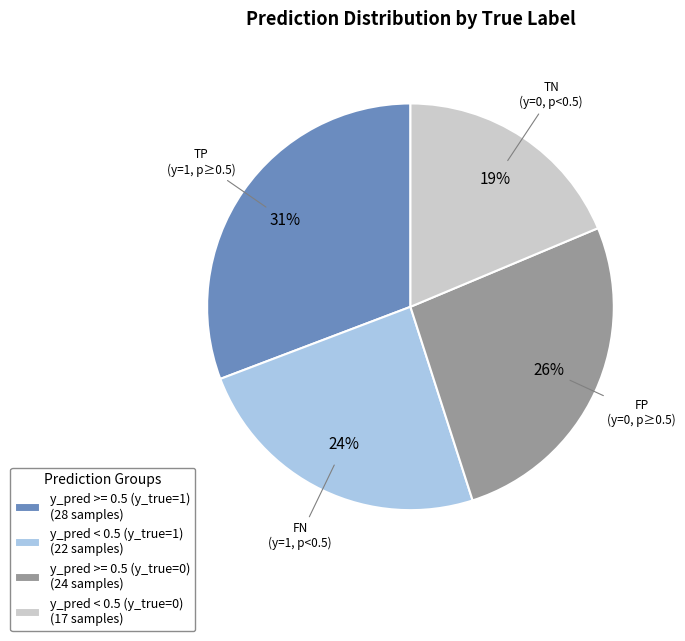

To the nearest percent, what percentage of the pie is y_pred < 0.5 (y_true=1)?

24%